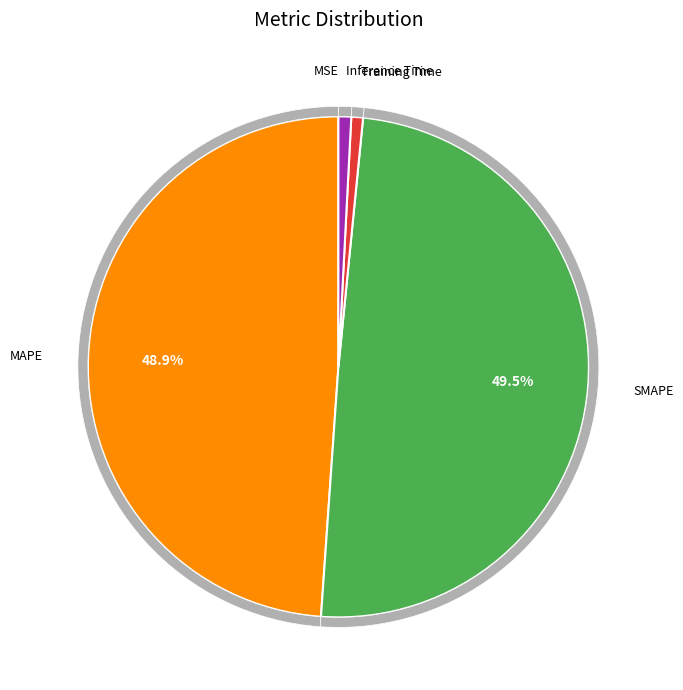

Does Inference Time represent more than half of the total?

No